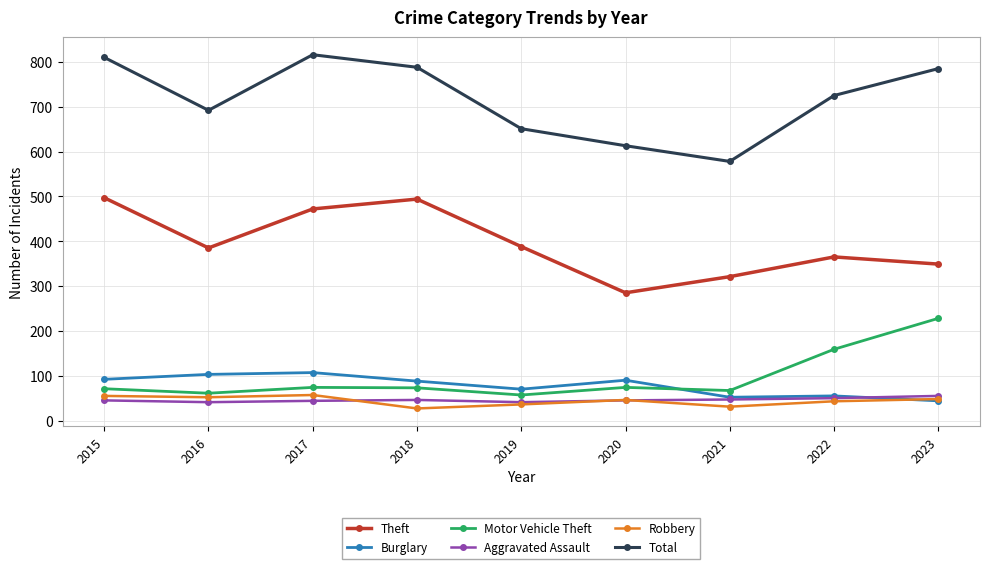

Where is Total nearest to the value 697?

2016